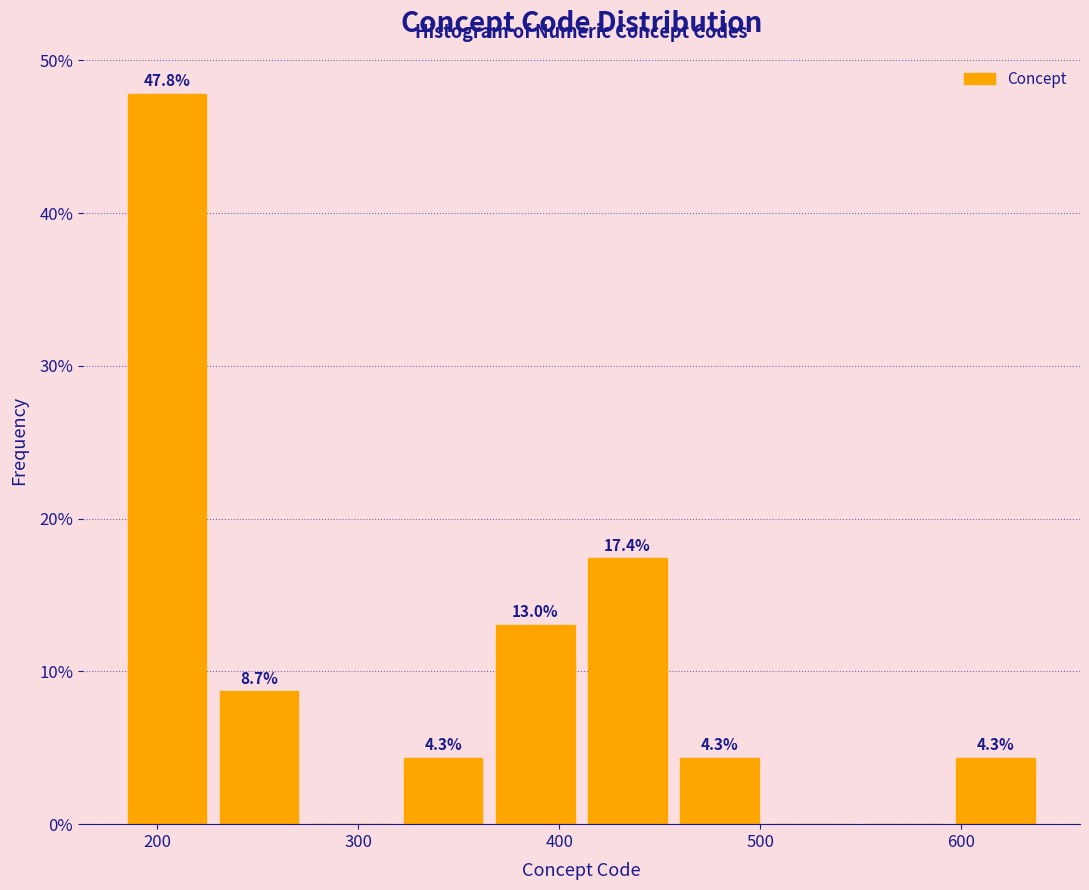

Over which range of the x-axis is the bar tallest?

180 to 230